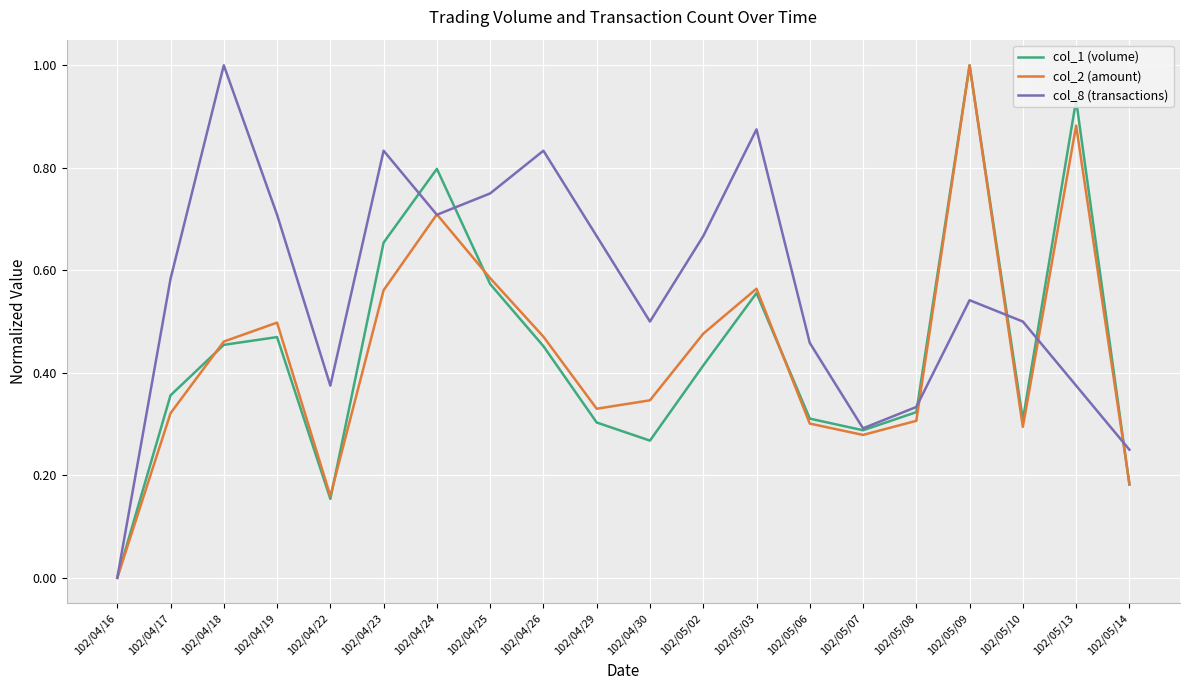

The value of col_8 (transactions) at 102/04/29 is 0.7. True or false?

True